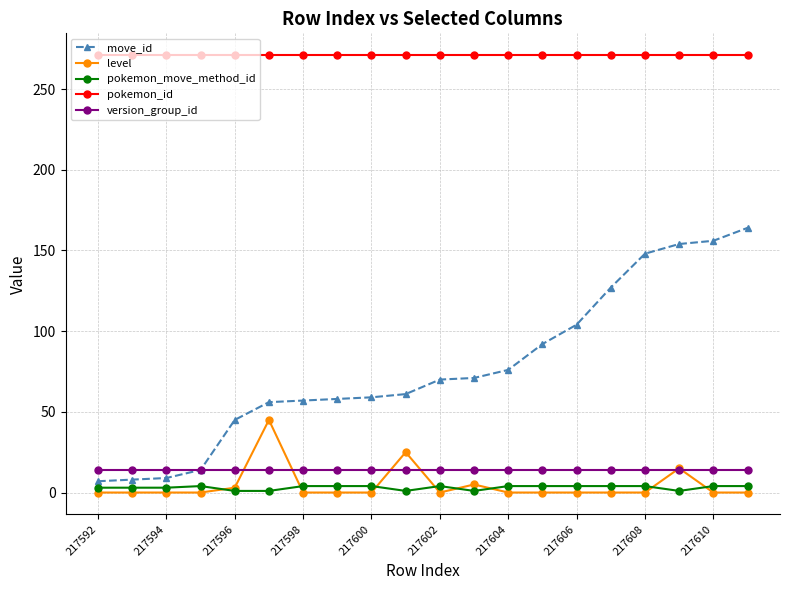

True or false: pokemon_move_method_id and version_group_id intersect in this chart.

False